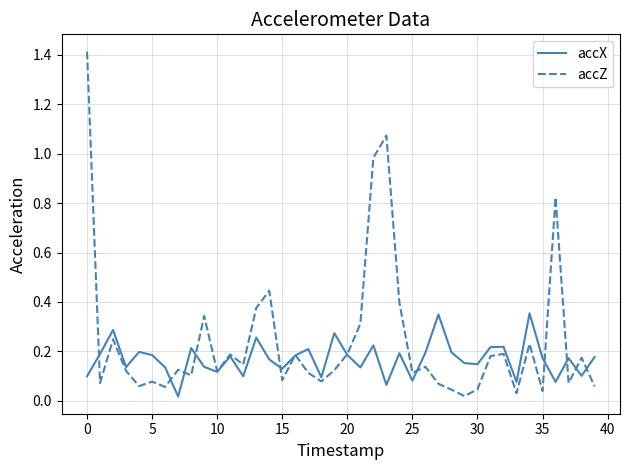

Rank the series by their maximum value, from highest to lowest.

accZ, accX